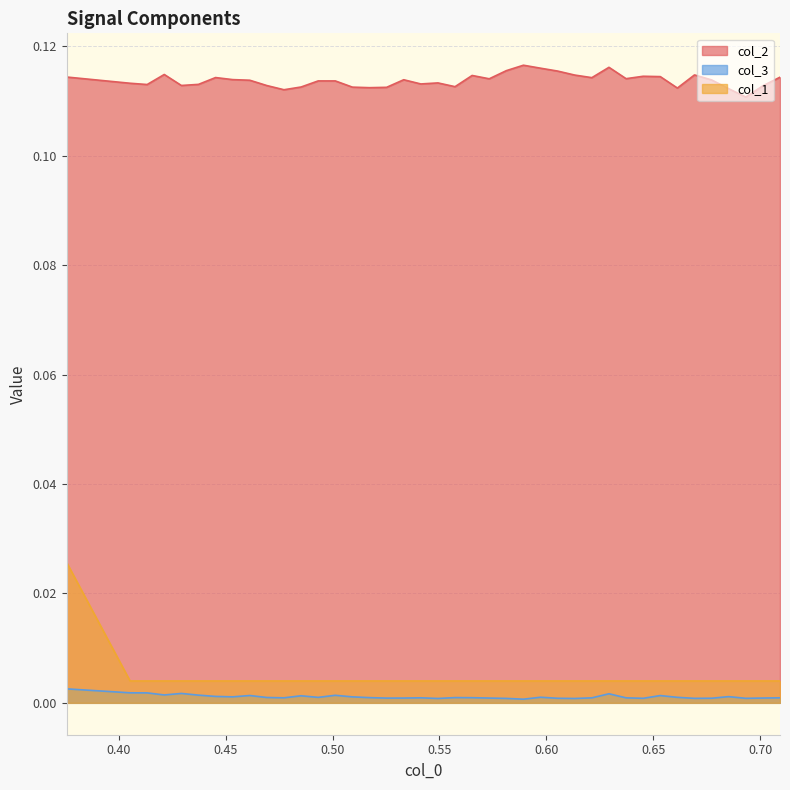

True or false: col_2 and col_3 cross at least once.

False